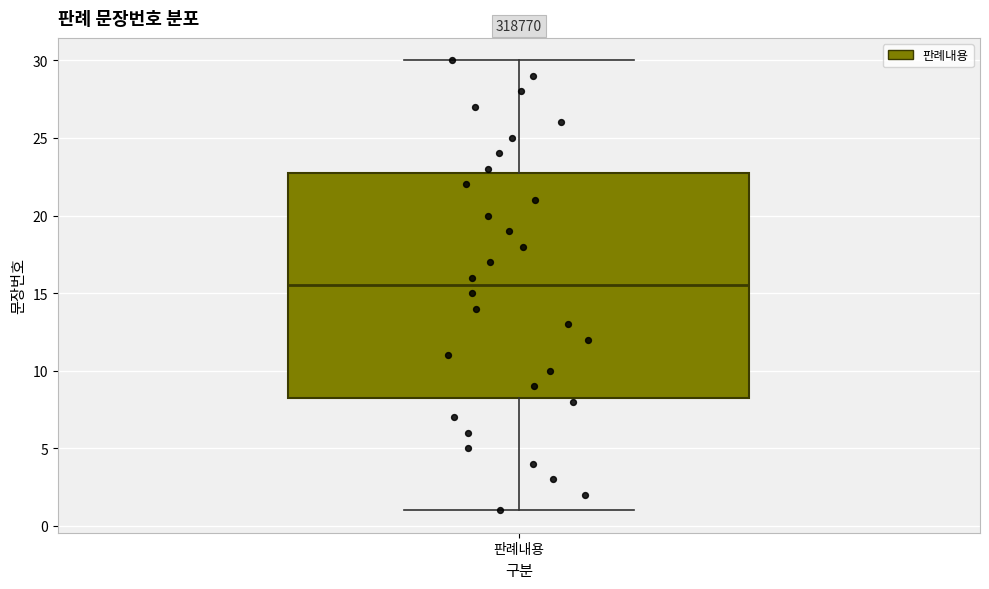

Transcribe this box plot: give where the median line is, the range the box spans, and where the two whiskers end, as read against the y-axis. The values are not printed on the chart, so give them approximately, as read against the axis.

median 15.5, box 8.5 to 23.0, whiskers 1.0 to 30.0